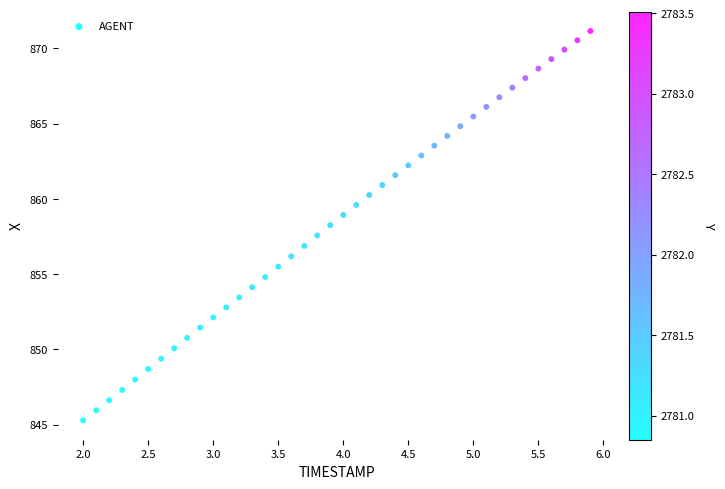

What is the range of X values (max minus min)?

3.9